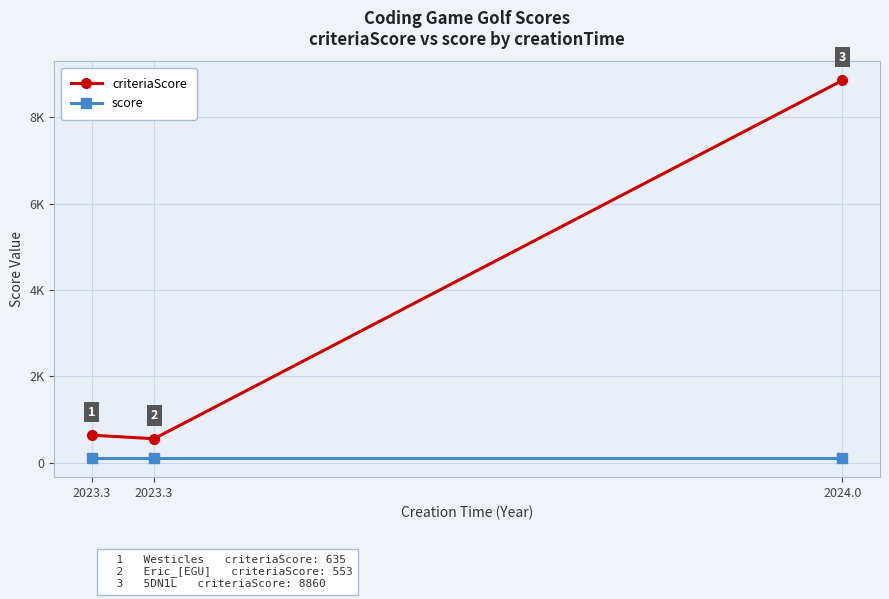

What is the minimum value shown in the chart?

100